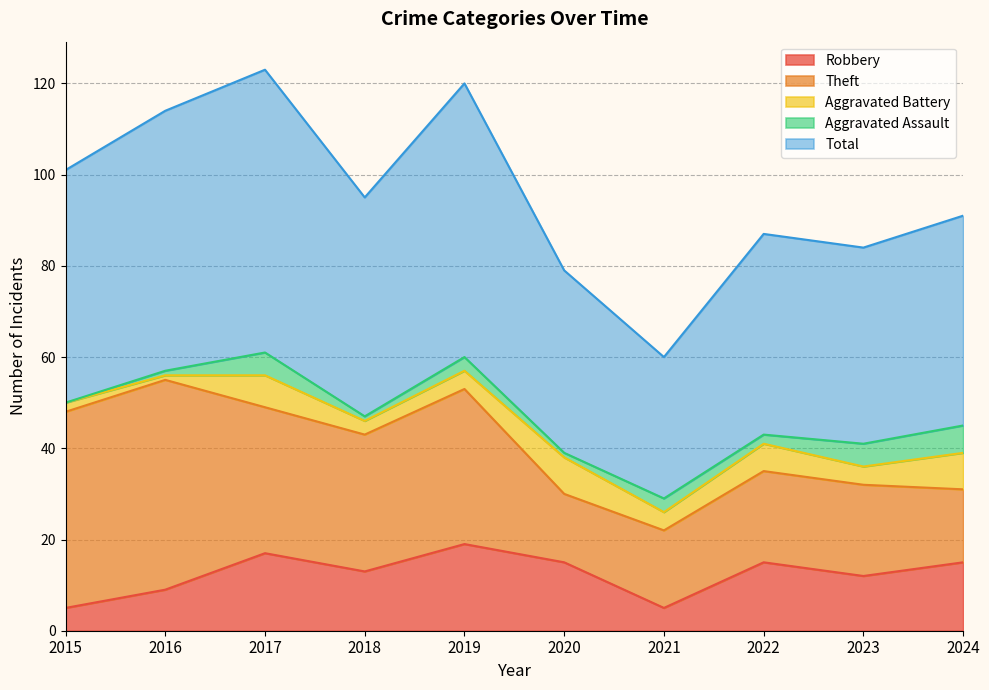

True or false: Total and Aggravated Battery cross at least once.

False